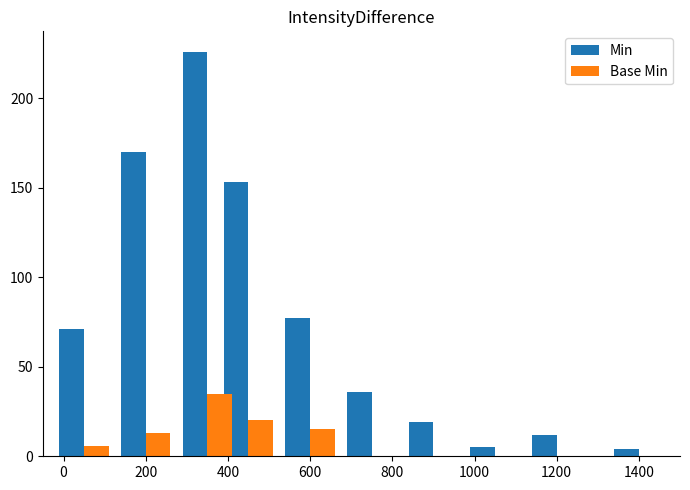

What is the highest value of the Min series?

226